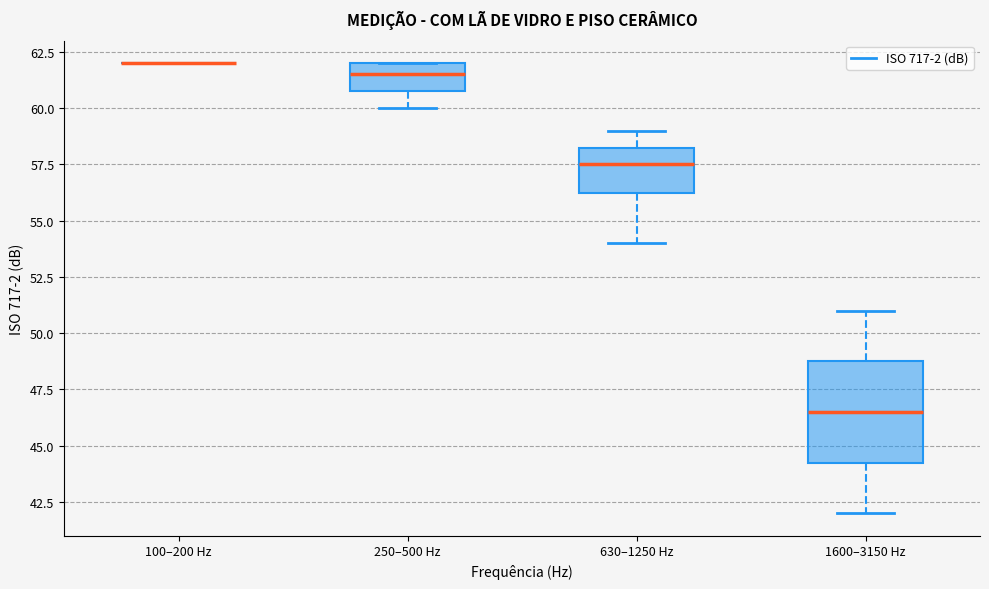

Which box is the tallest, from its lower edge to its upper edge?

1600–3150 Hz